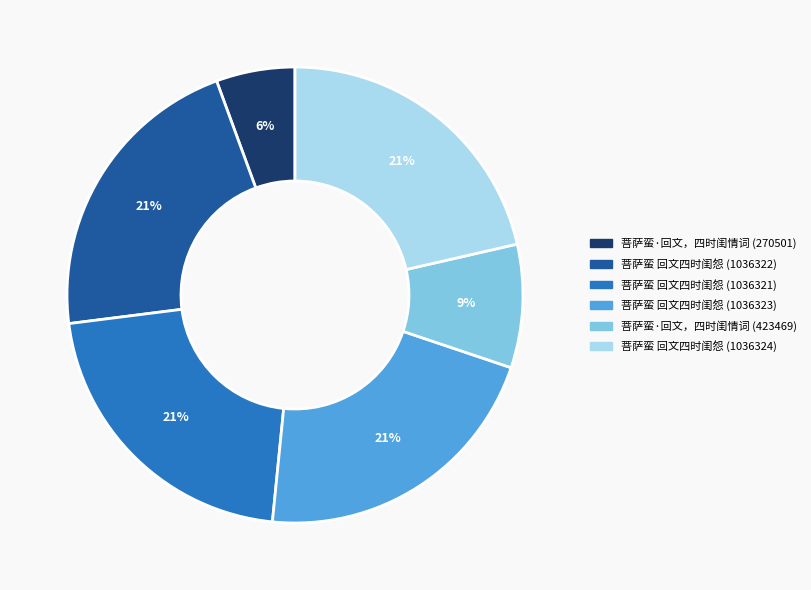

Does 菩萨蛮·回文，四时闺情词 (423469) account for over 50% of the chart?

No